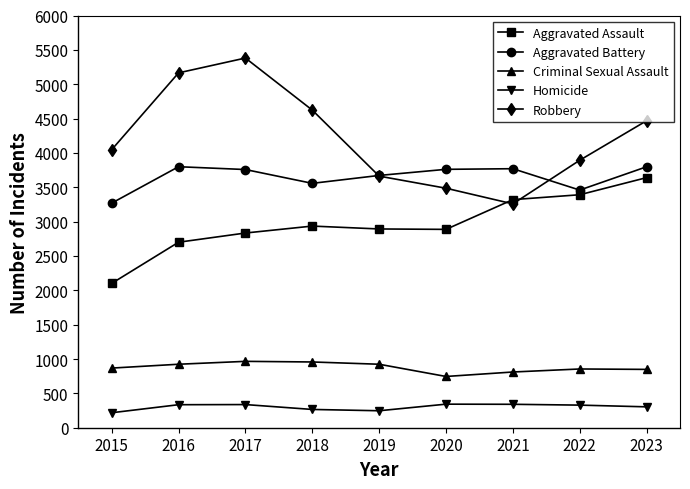

What is the highest value of the Homicide series?

343